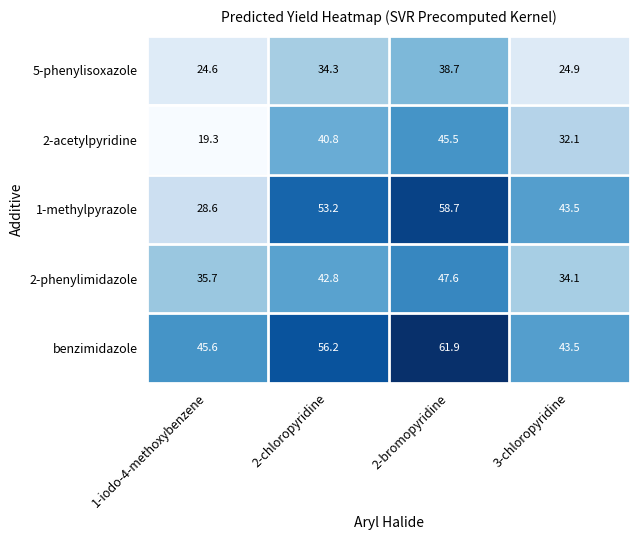

Which category has the lowest value across all series?

1-iodo-4-methoxybenzene